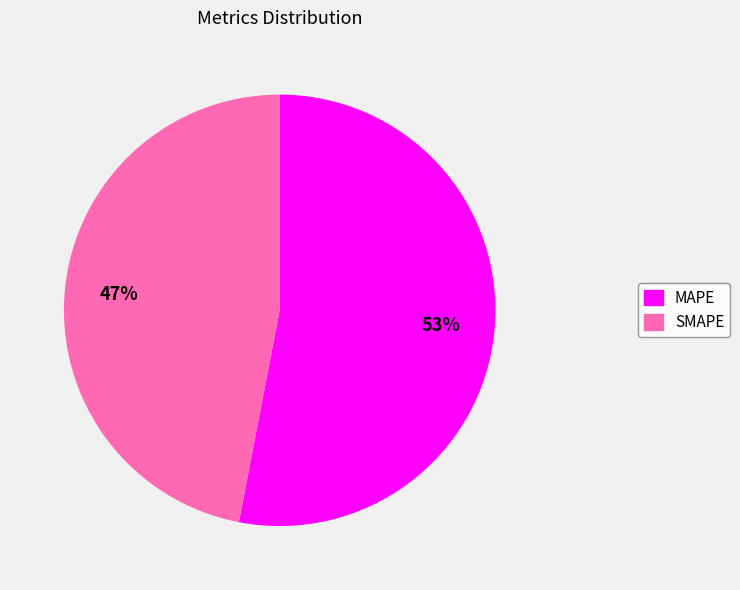

Does SMAPE represent more than half of the total?

No